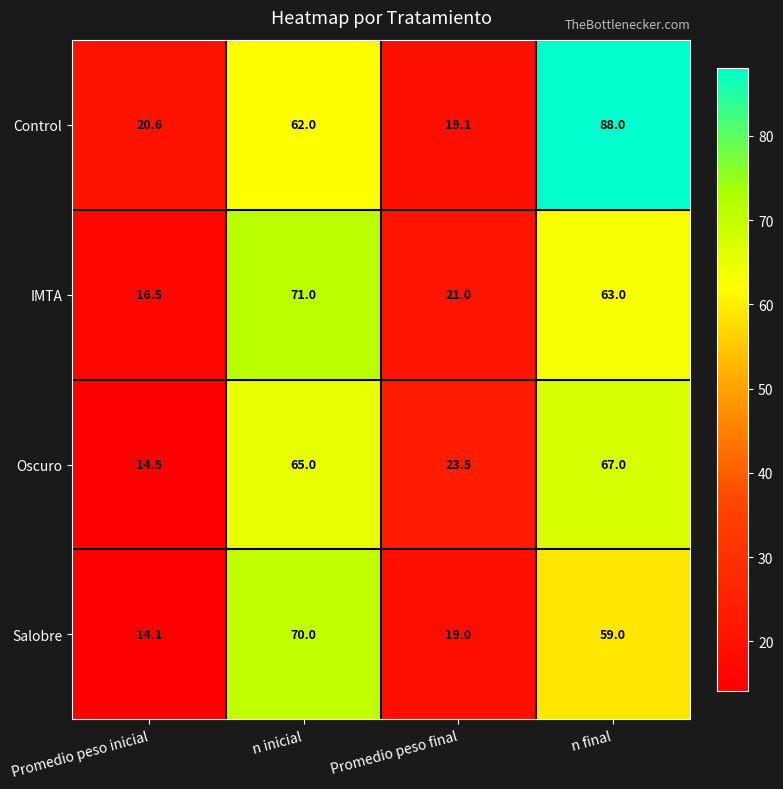

The Oscuro series shows 39.4 at Promedio peso final. True or false?

False